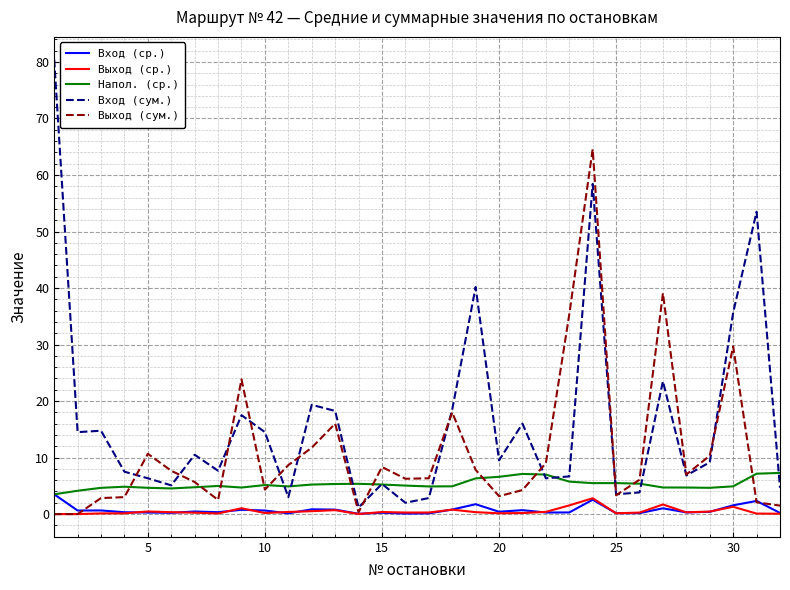

What is the greatest value displayed?

80.4